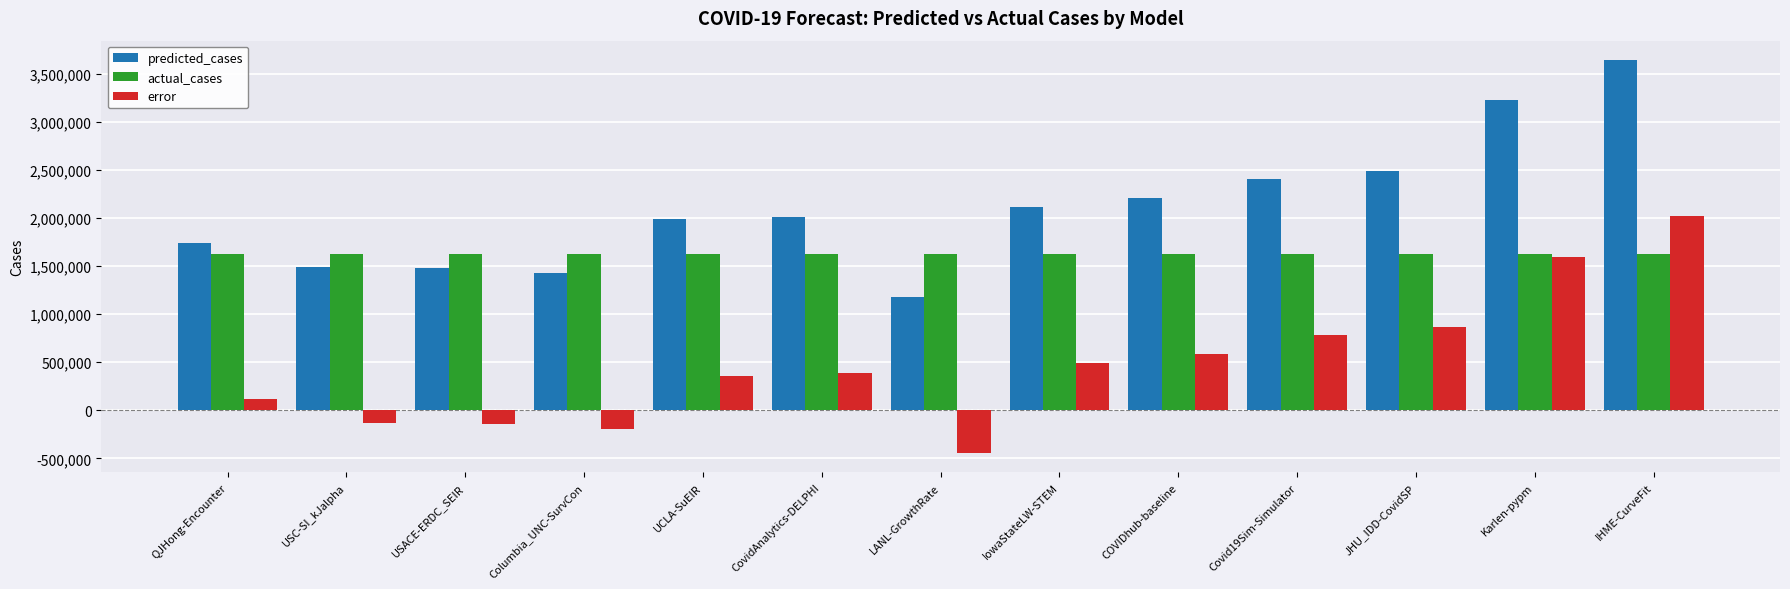

The predicted_cases series shows 3456338.6 at JHU_IDD-CovidSP. True or false?

False